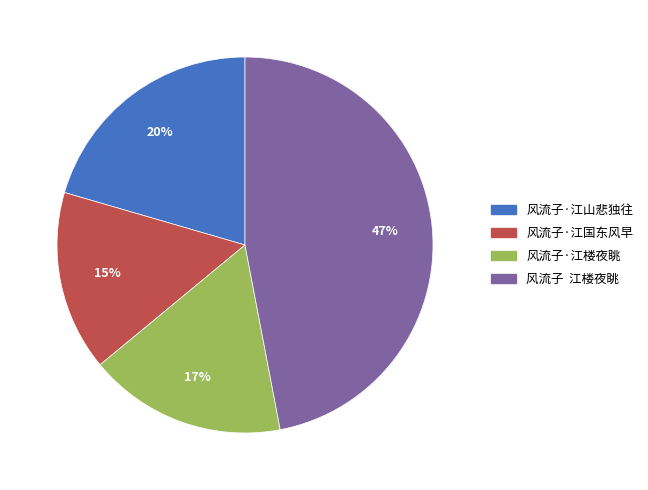

Is it true that 风流子·江国东风早 is 15% of the pie?

True